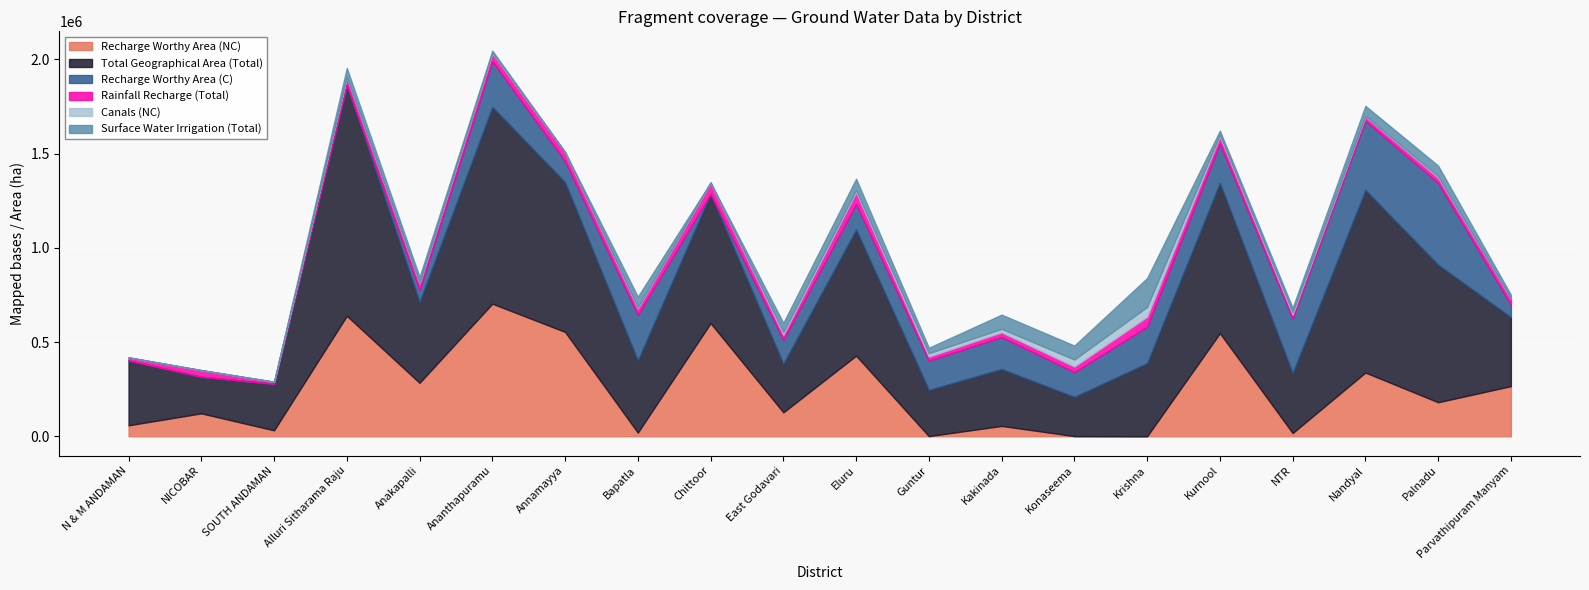

True or false: Recharge Worthy Area (NC) has a value of 553867.0 at Annamayya.

True